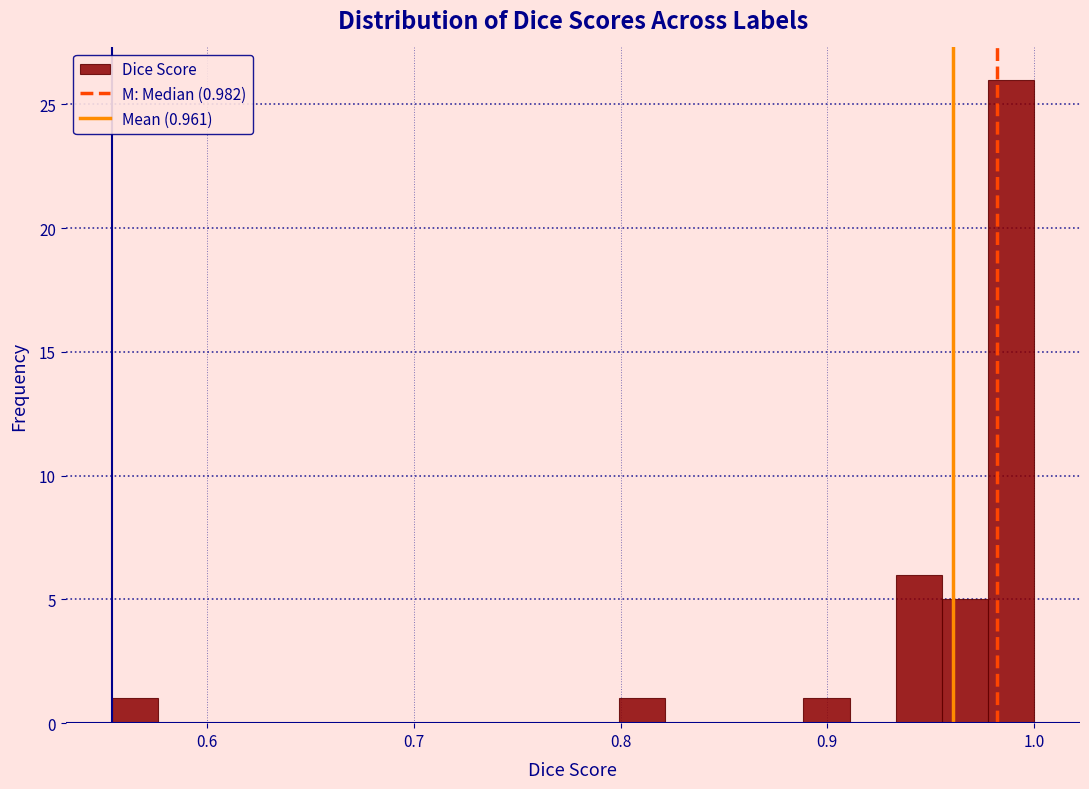

Around what value on the x-axis is the tallest bar? Give the approximate position of its centre, as read against the axis.

0.99